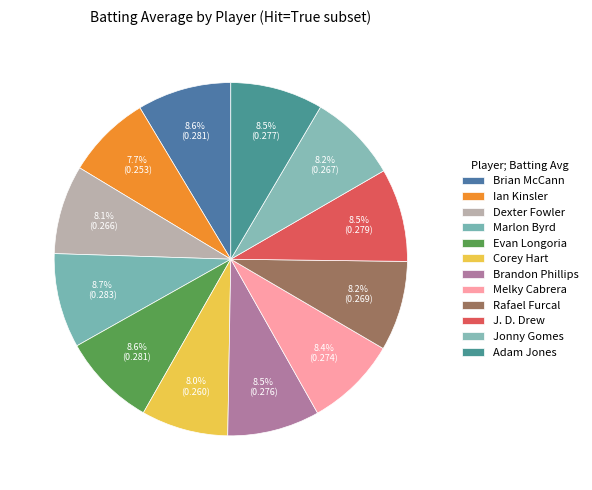

Does any single category account for the majority?

No